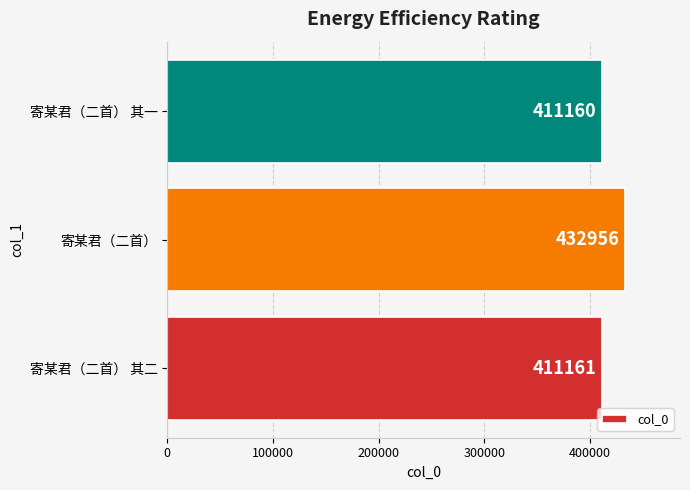

What is the sum of all values?

1255277